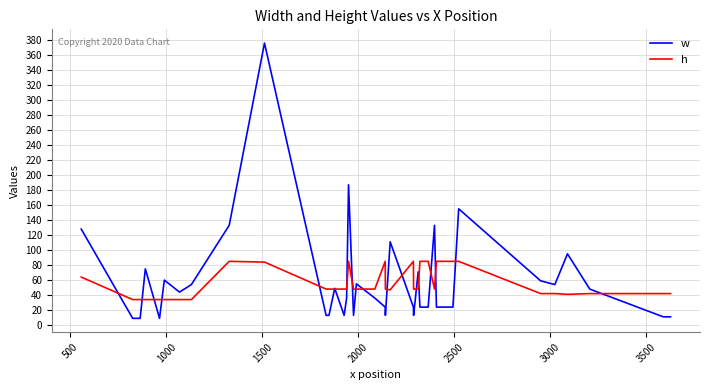

List the series in order of their peak value, highest first.

w, h